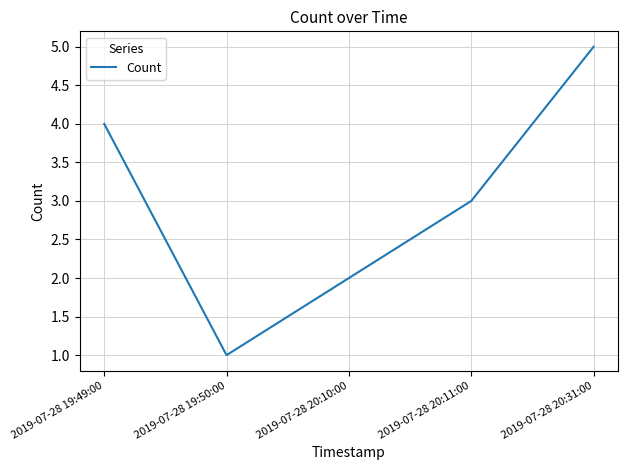

Reading left to right, transcribe all the data shown in this chart.

4	1	2	3	5